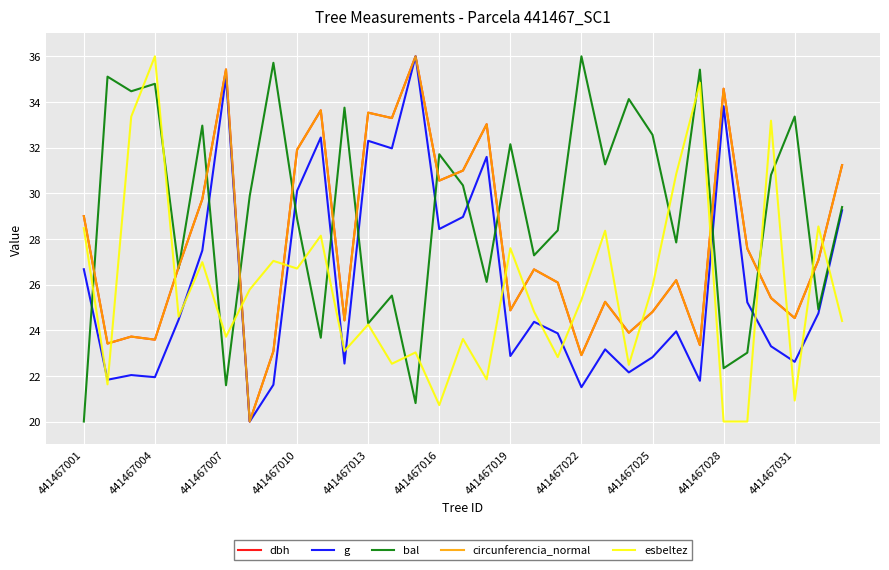

Which series has the largest total across all categories?

bal